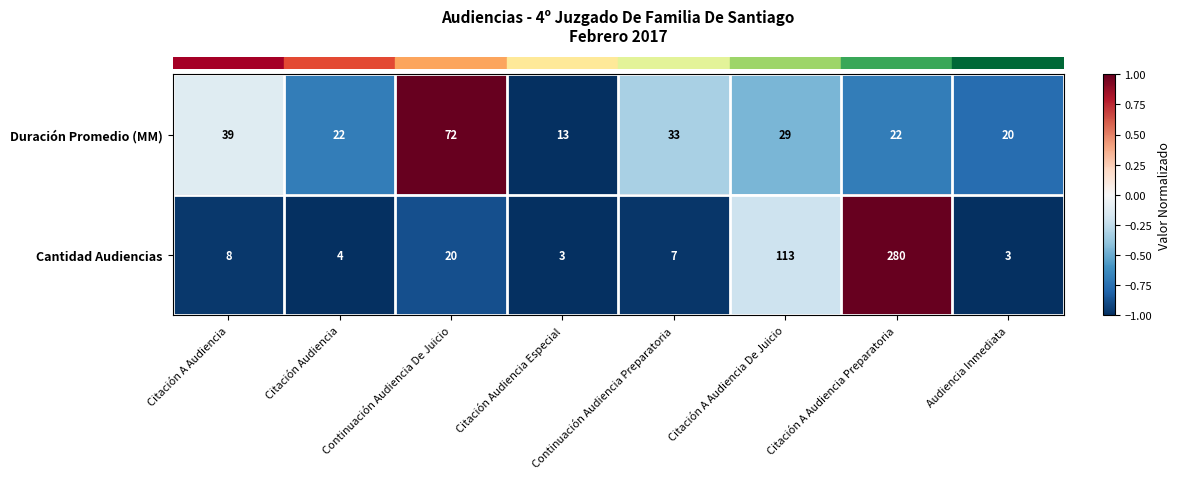

How many categories are shown in the chart?

8